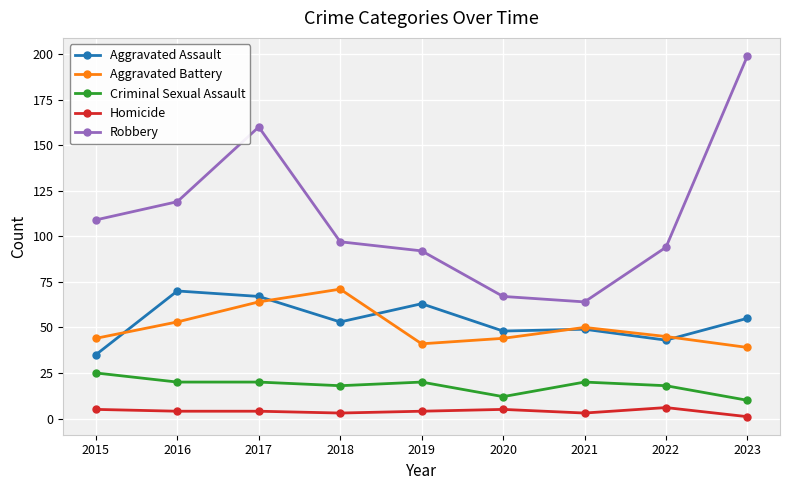

Does the chart display data point markers on the line(s)?

Yes